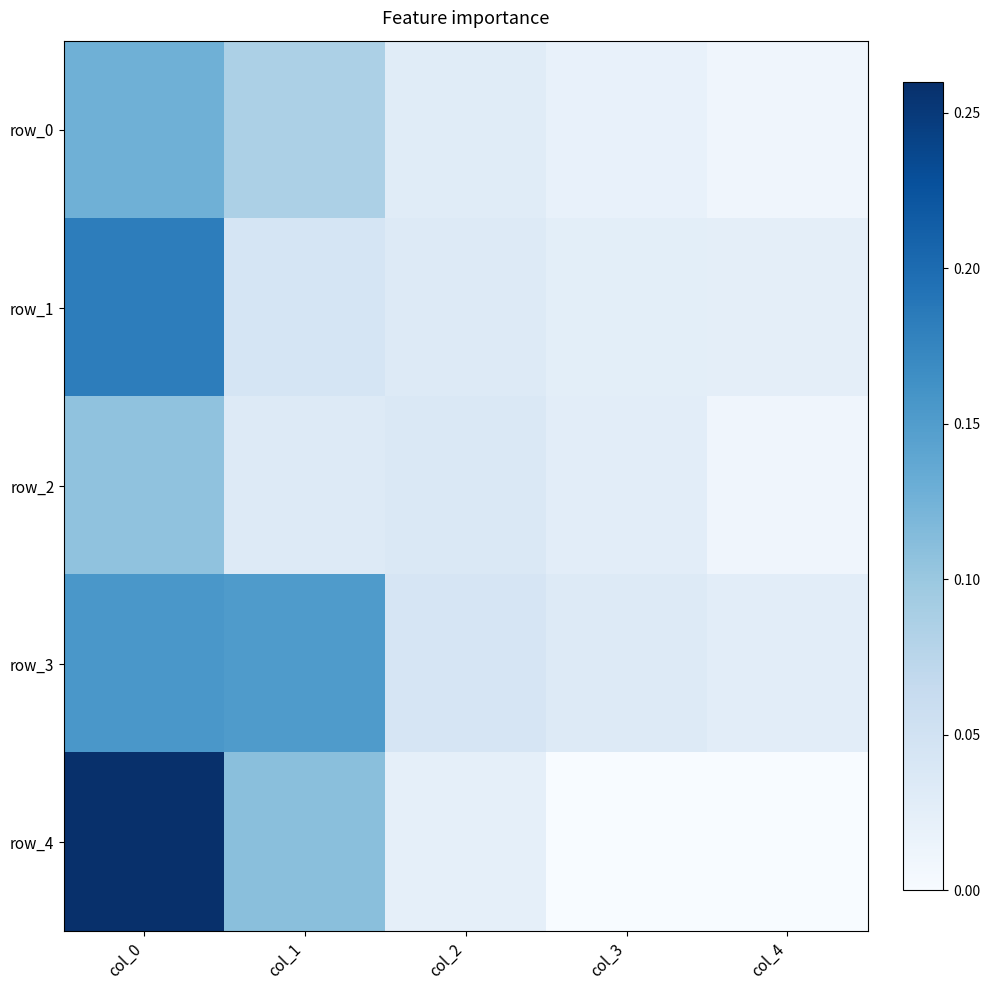

Which has a higher value, col_2 or col_0?

col_0